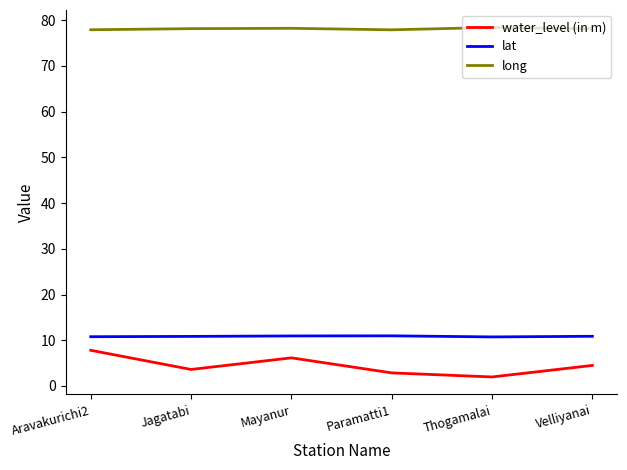

Is the value of water_level (in m) at Aravakurichi2 greater than the value of lat at Paramatti1?

No